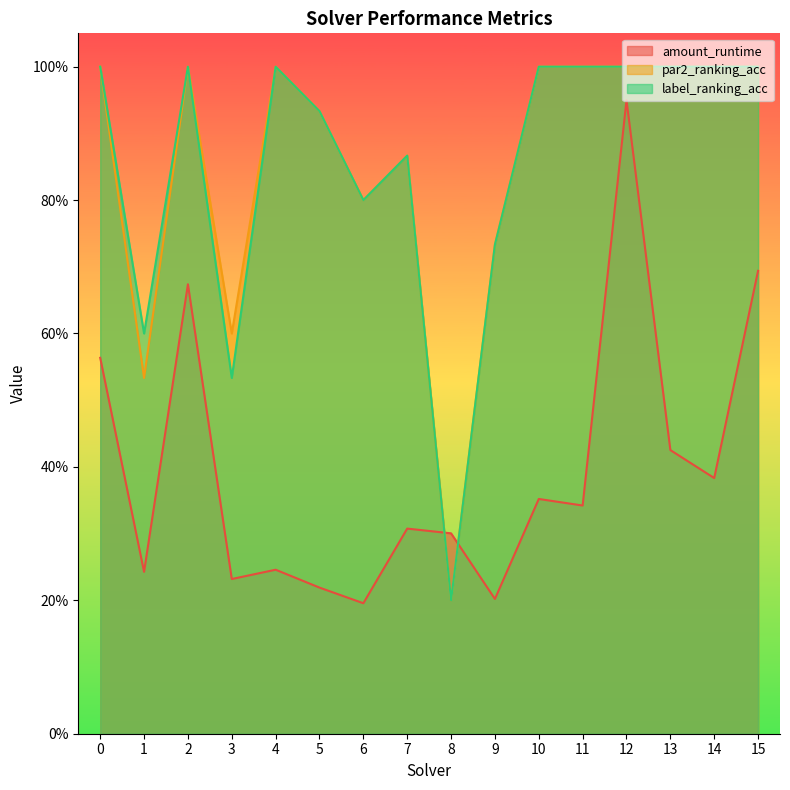

What is the spread (max minus min) of values at 5?

0.7